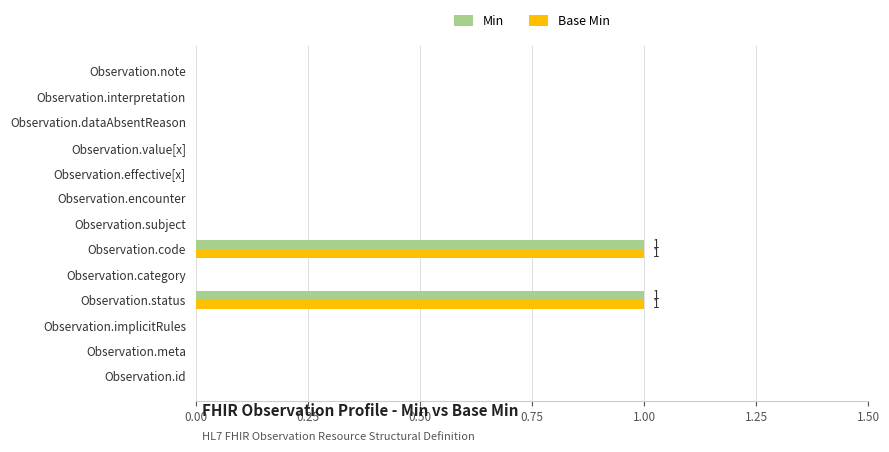

True or false: Base Min has a value of -1 at Observation.encounter.

False